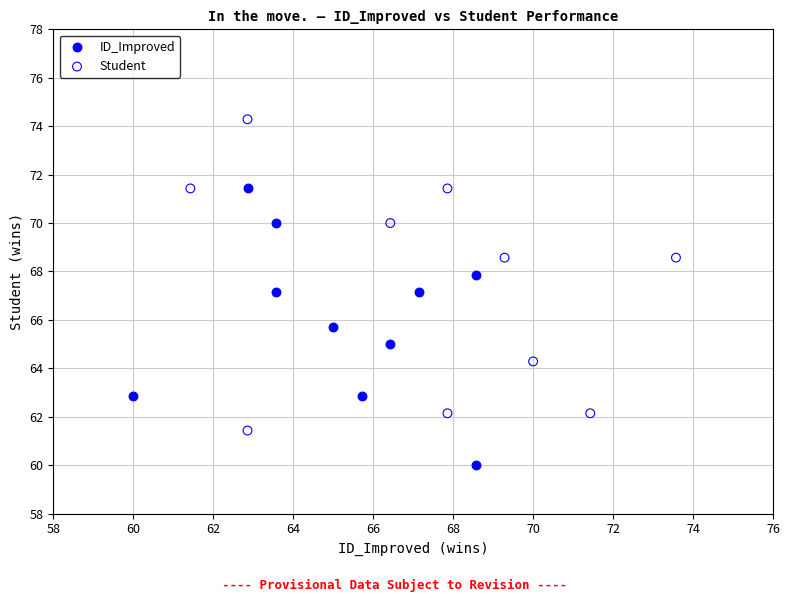

Which series contains the lowest Y value?

ID_Improved